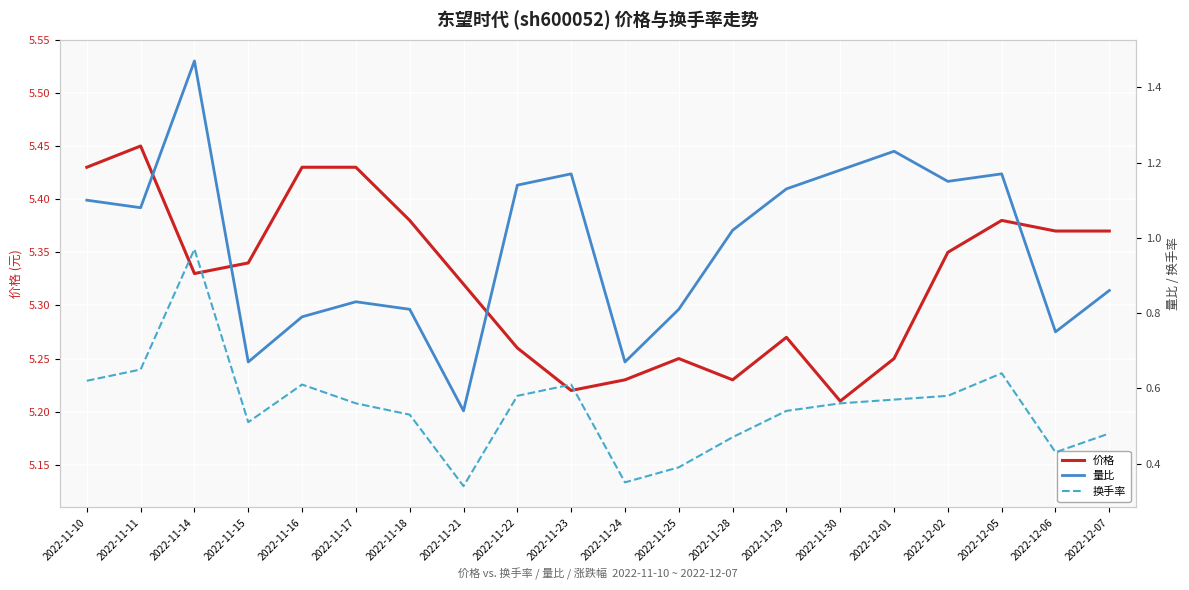

True or false: 量比 and 换手率 cross at least once.

False